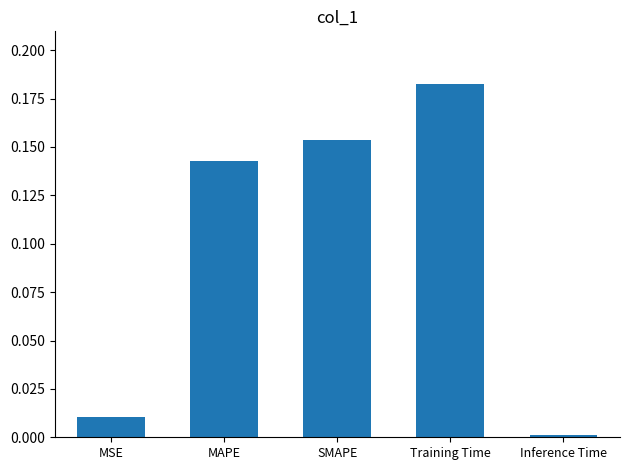

How many data points does each series have?

5